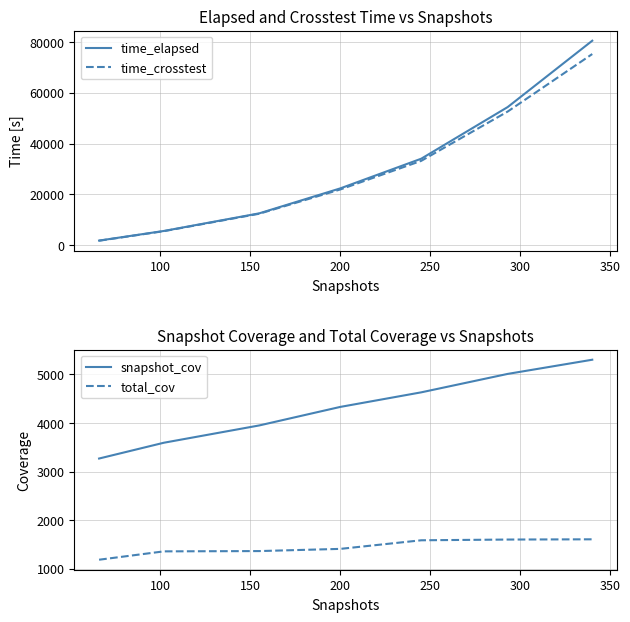

At how many categories does at least one series exceed 18214?

4